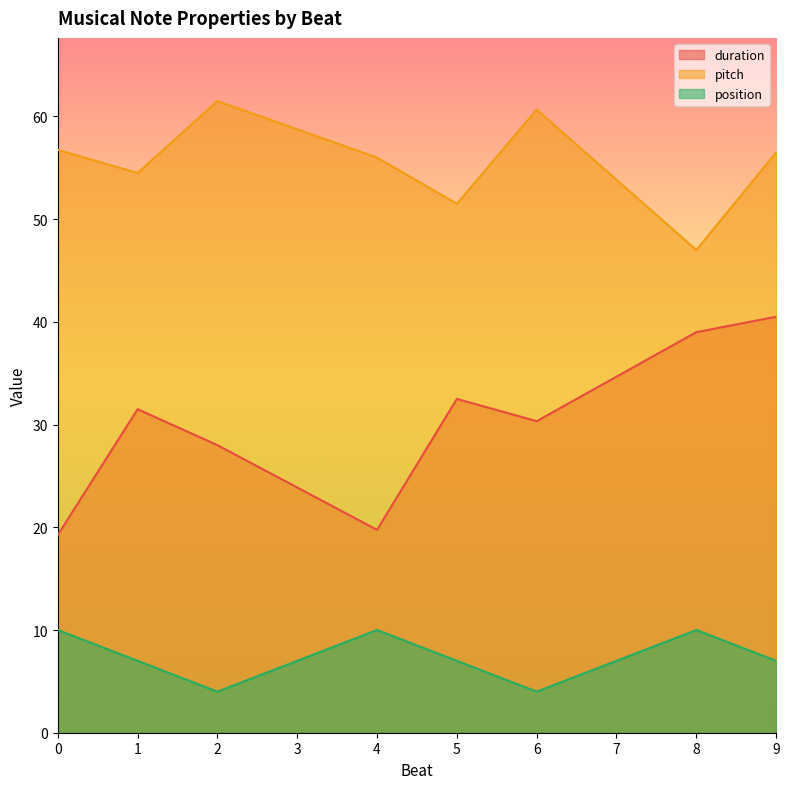

What is the smallest value displayed?

4.0